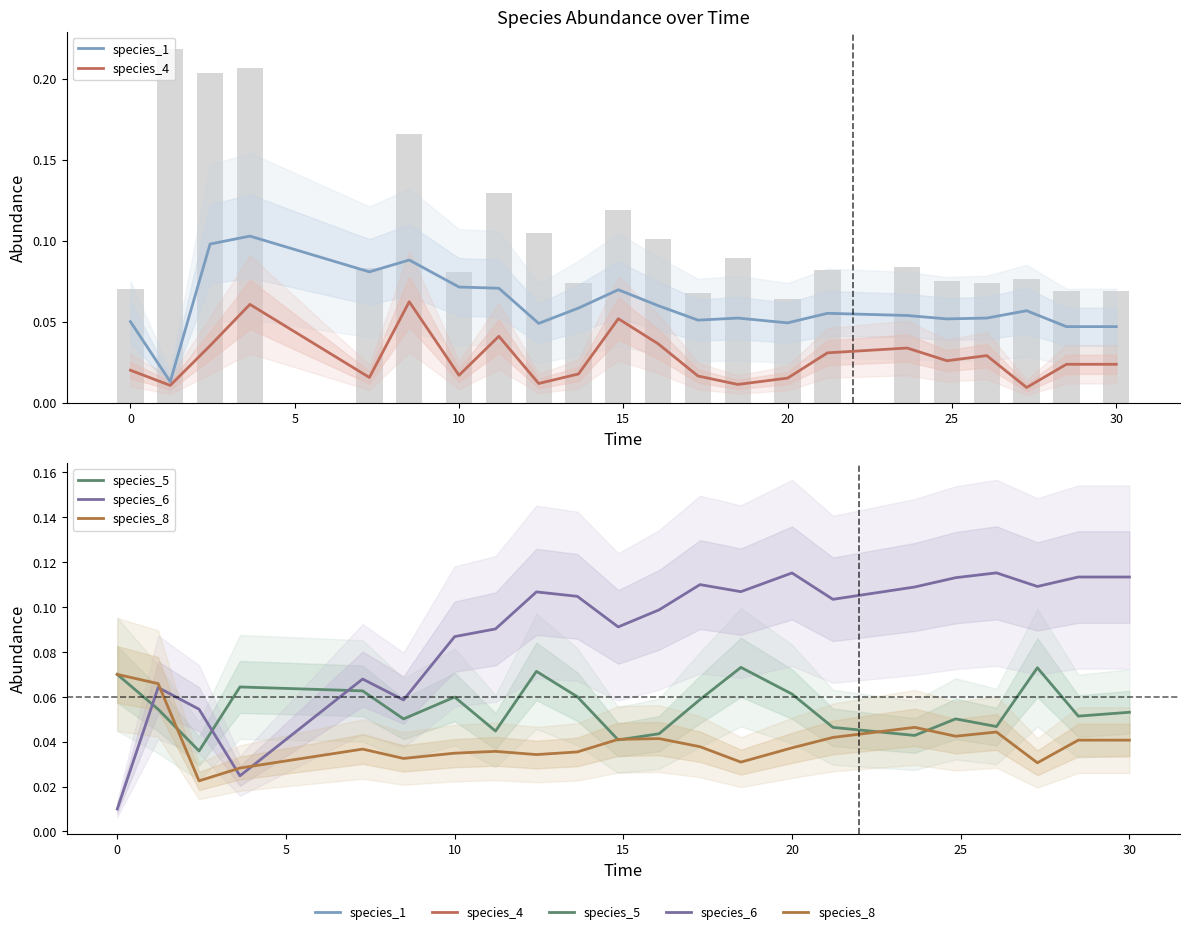

At how many categories does at least one series exceed 0?

22